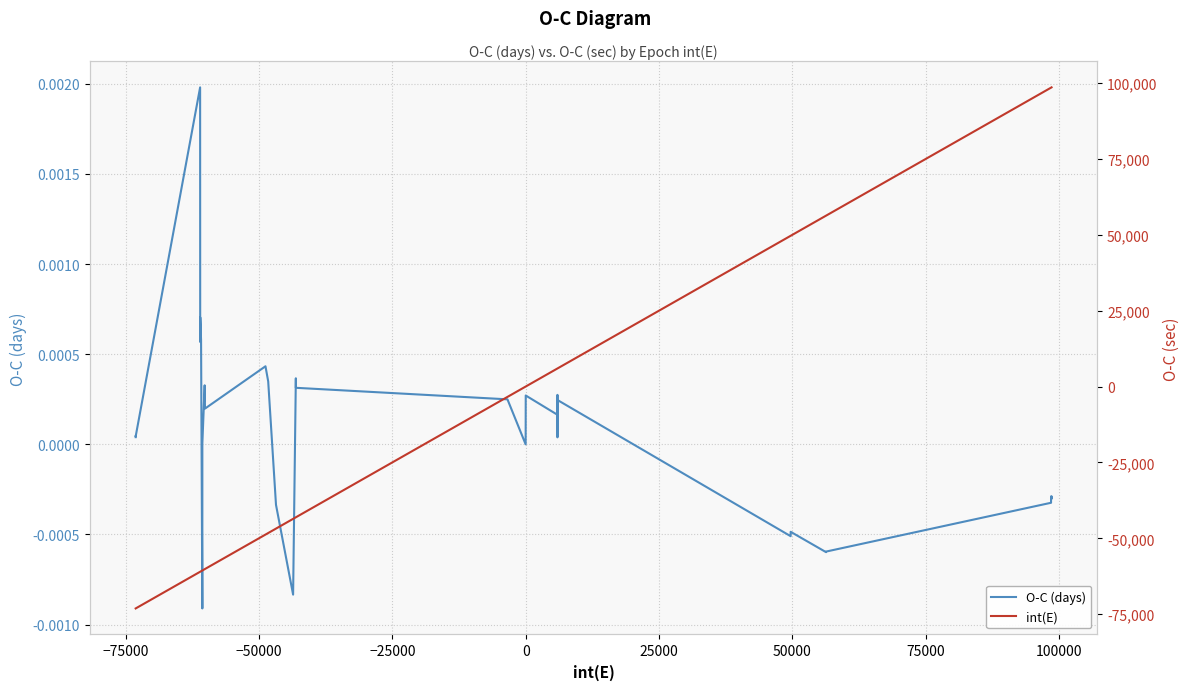

What is the minimum value shown in the chart?

-73099.0